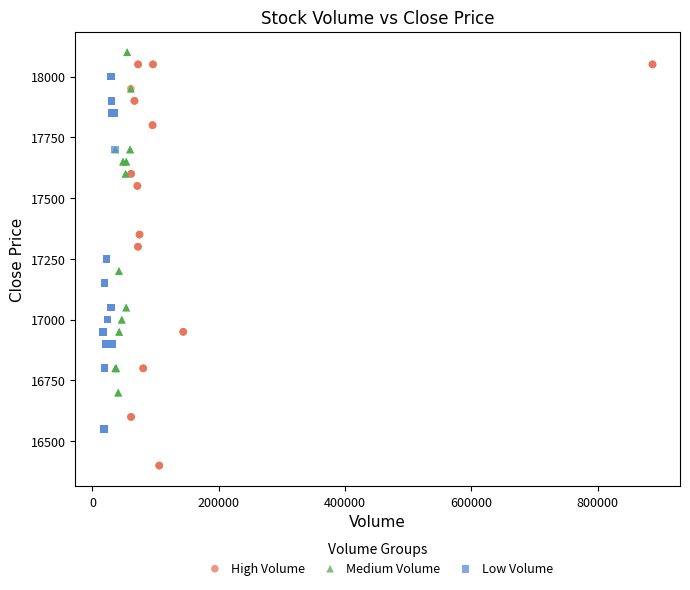

Which series reaches the minimum Y coordinate?

High Volume